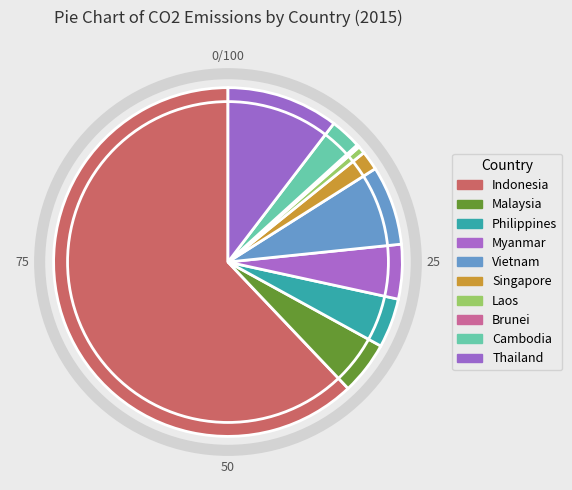

To the nearest percent, what portion does Laos represent?

1%